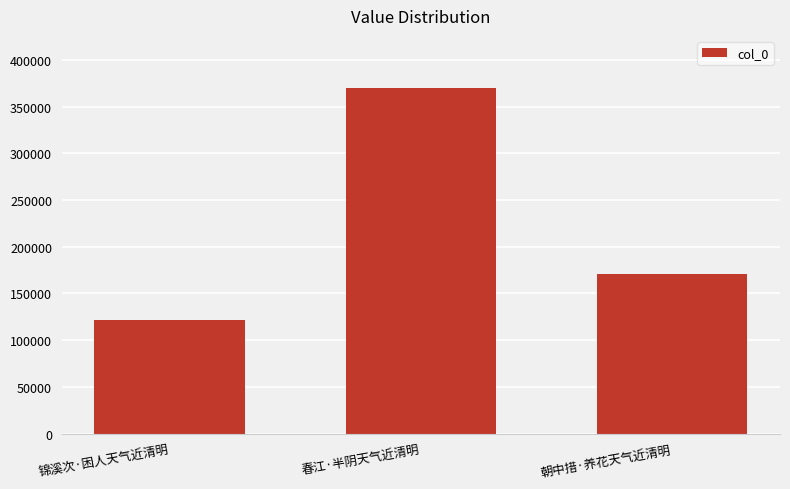

How many values are between 121367 and 370151?

3